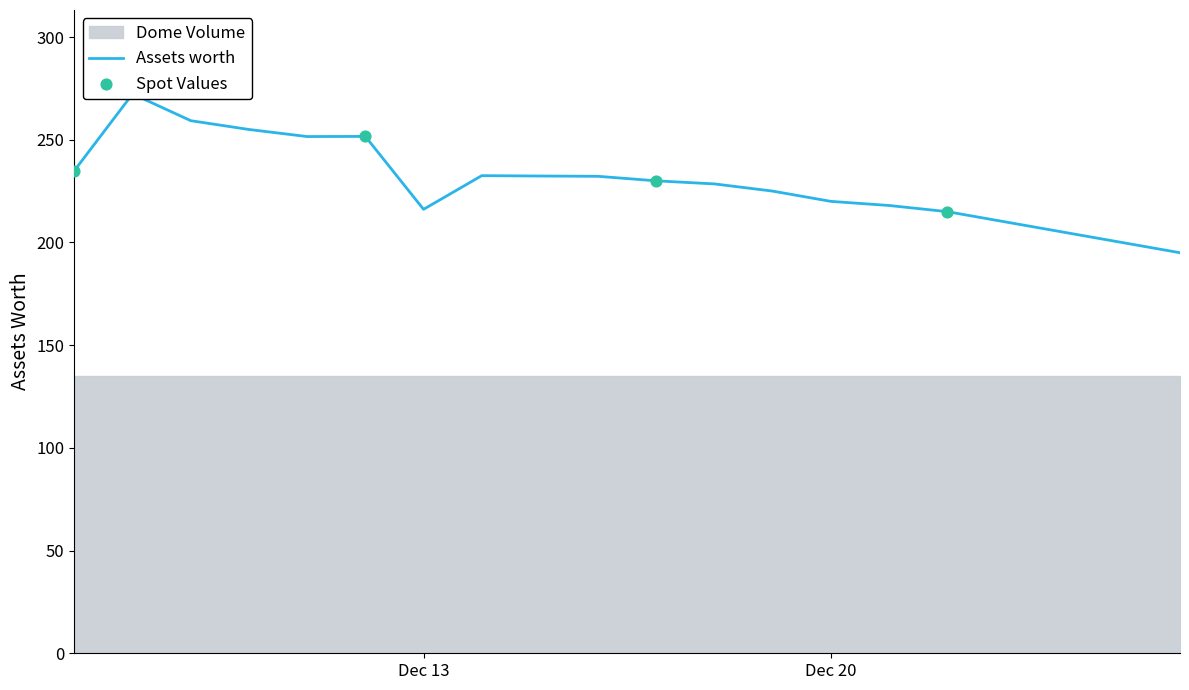

What is the change in value from 2021-12-17 to 2021-12-21?

-12.0